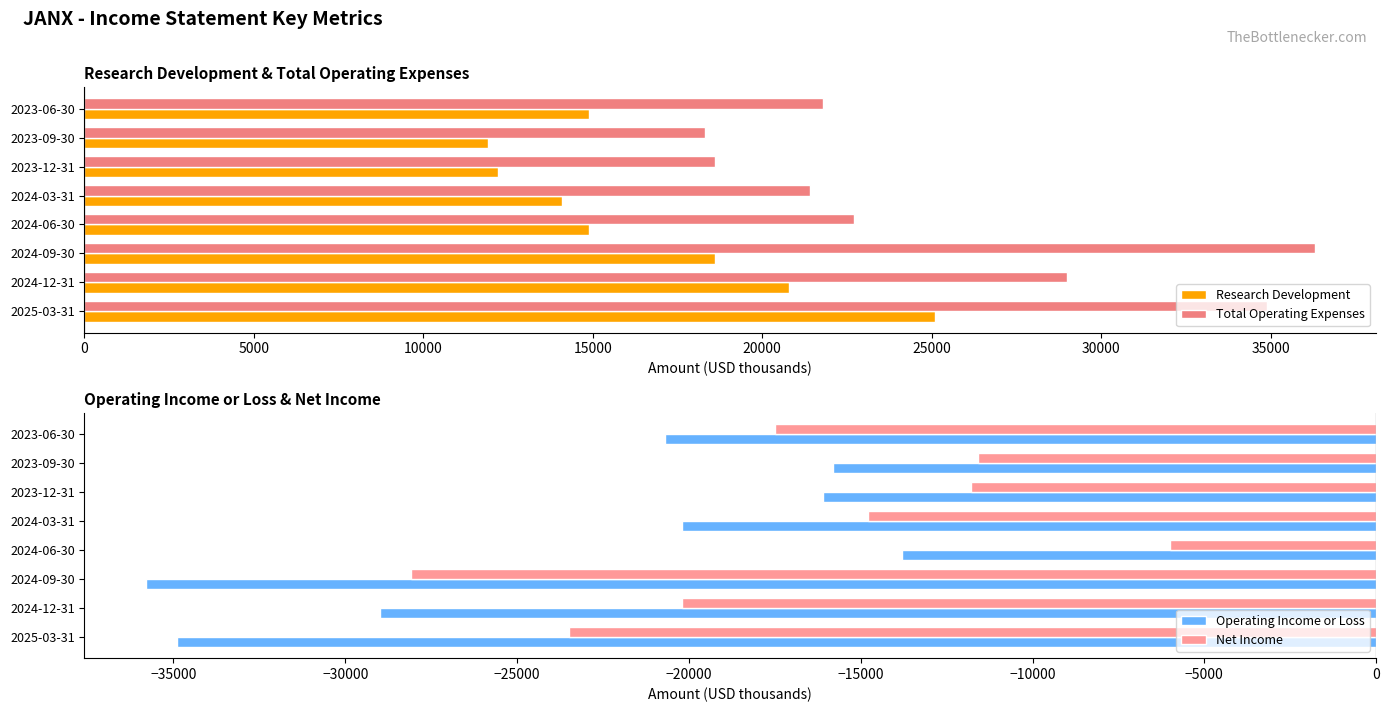

Is the value of Research Development at 2024-03-31 greater than the value of Total Operating Expenses at 2023-09-30?

No